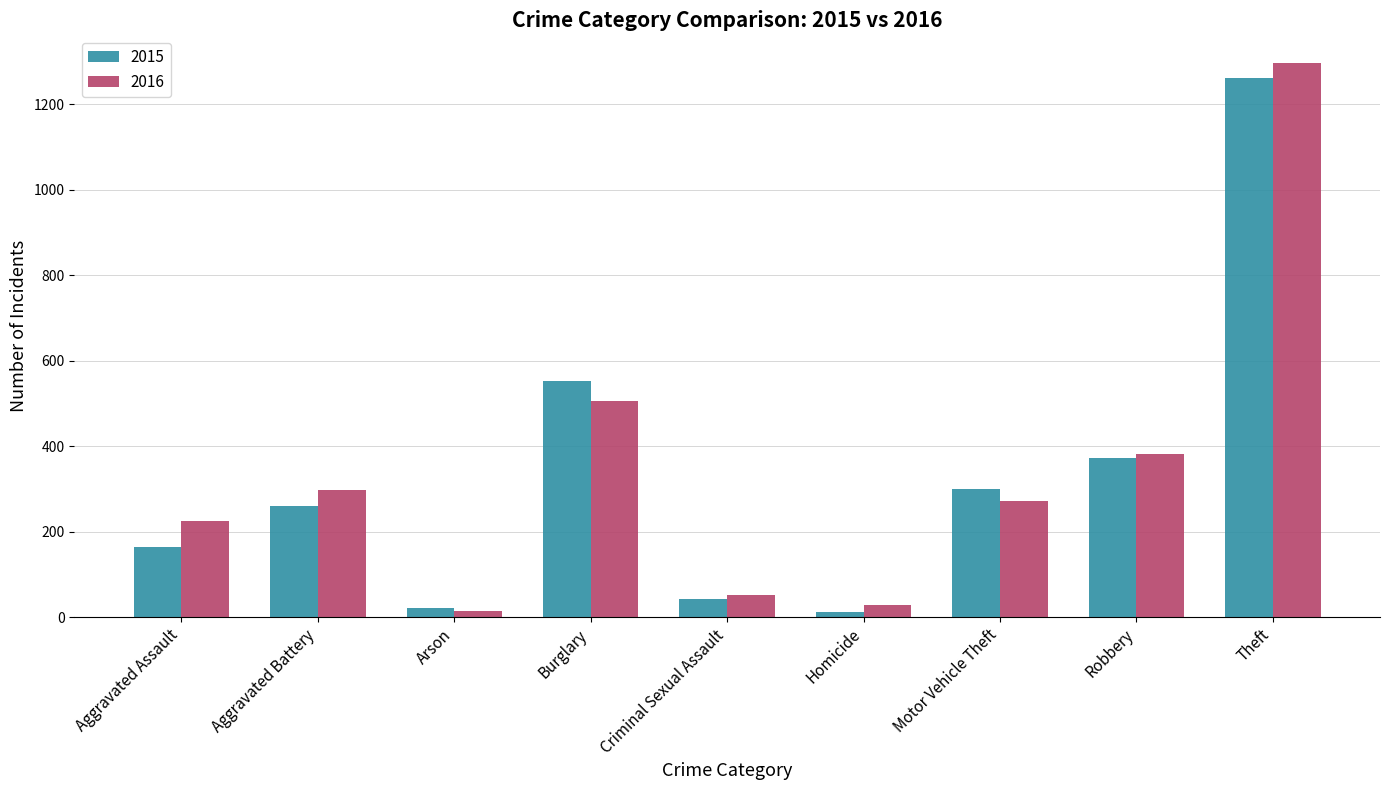

What is the difference between the maximum and minimum values in the 2016 series?

1283